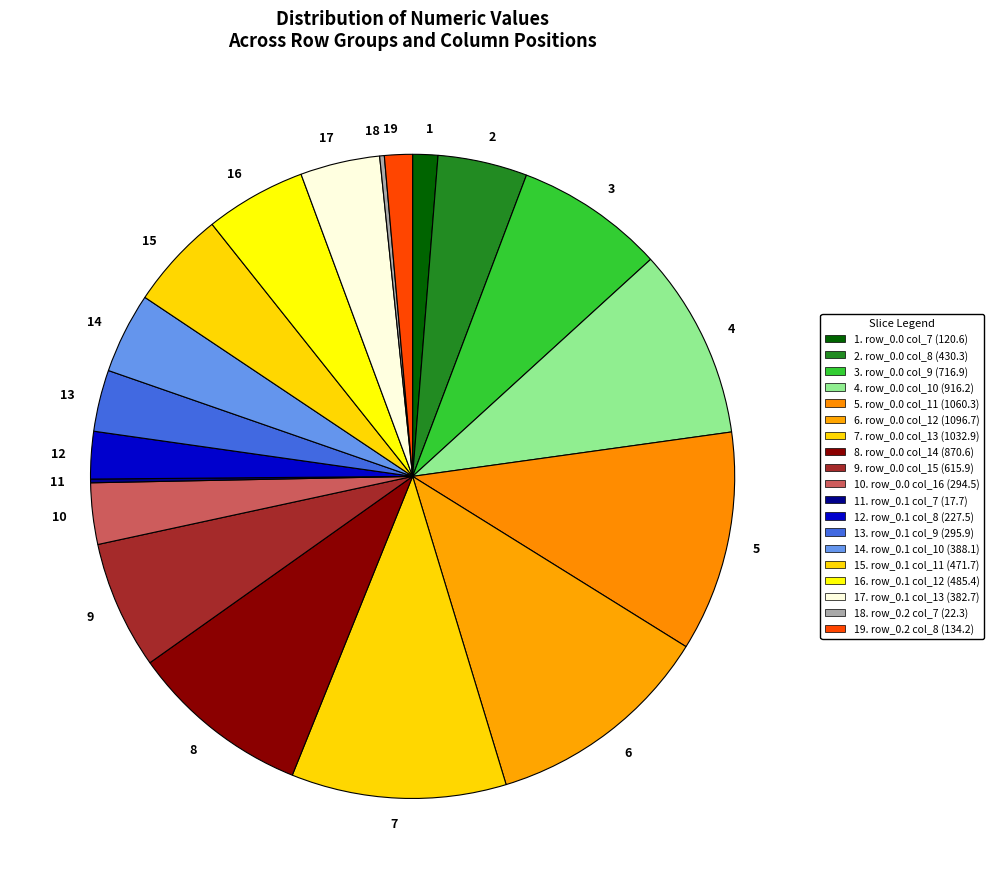

Is the sum of 13 and 2 greater than half?

No